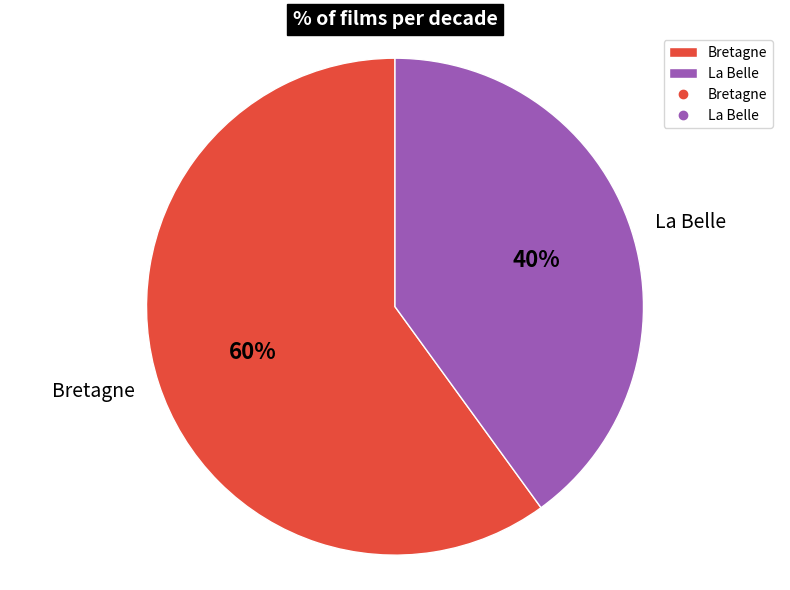

Which category accounts for the majority?

Bretagne